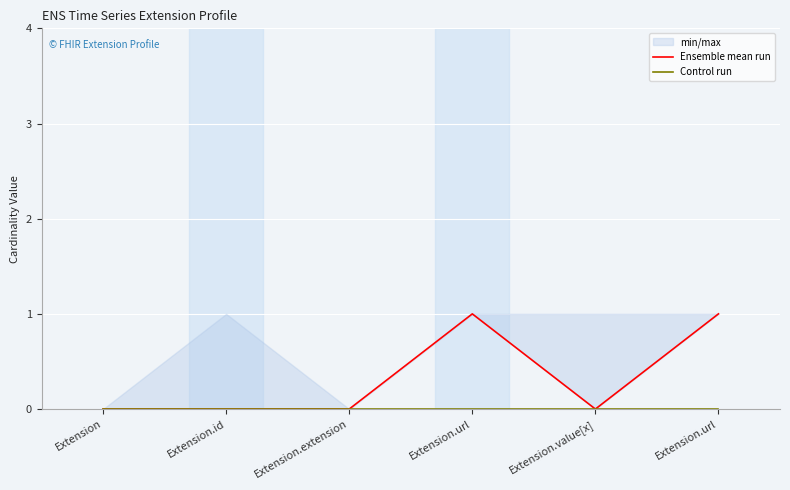

Rank the series by their maximum value, from lowest to highest.

Control run, Ensemble mean run